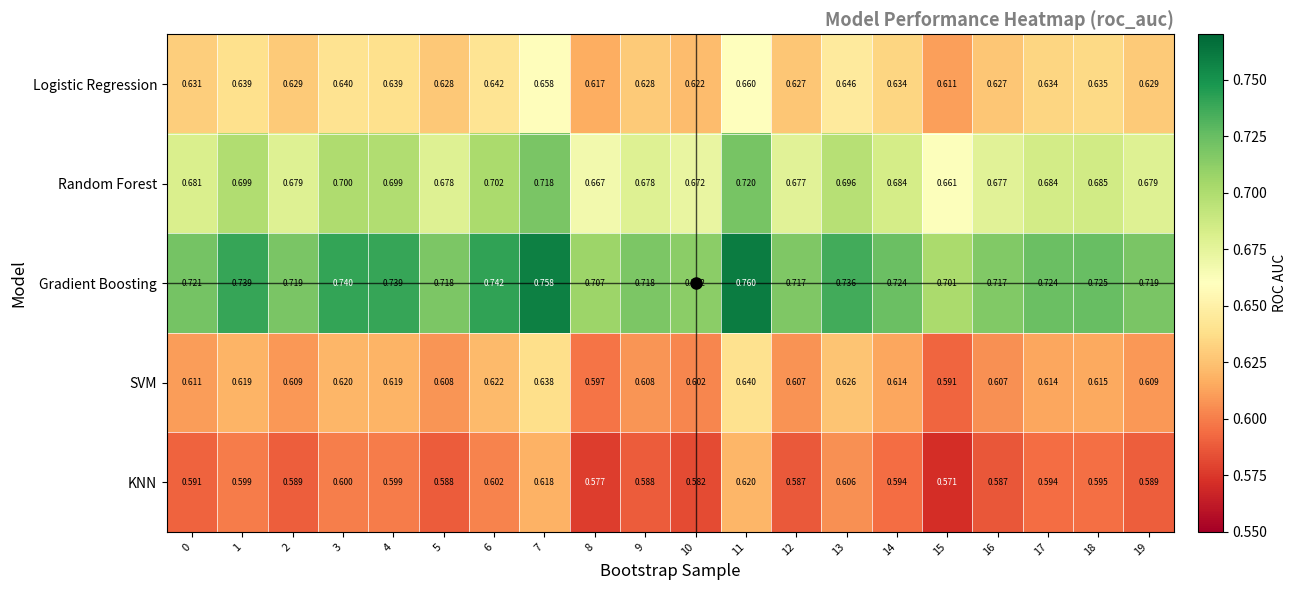

Count the number of data series in this chart.

5